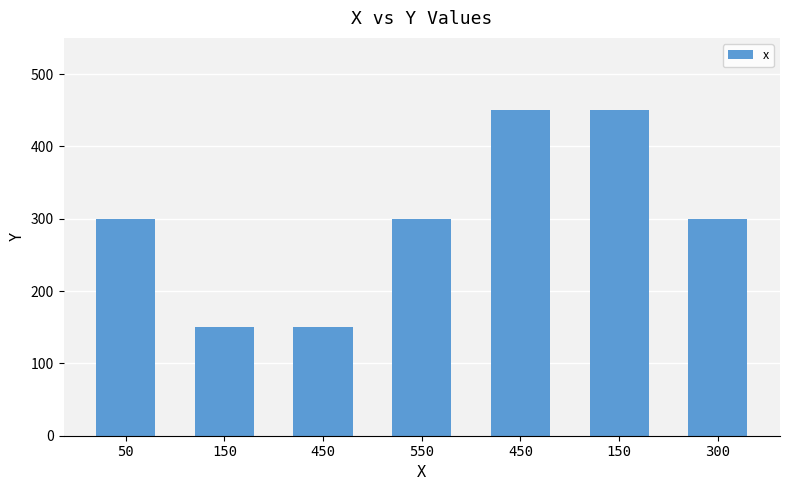

List the labels in order of value, largest first.

450, 150, 50, 550, 300, 150, 450